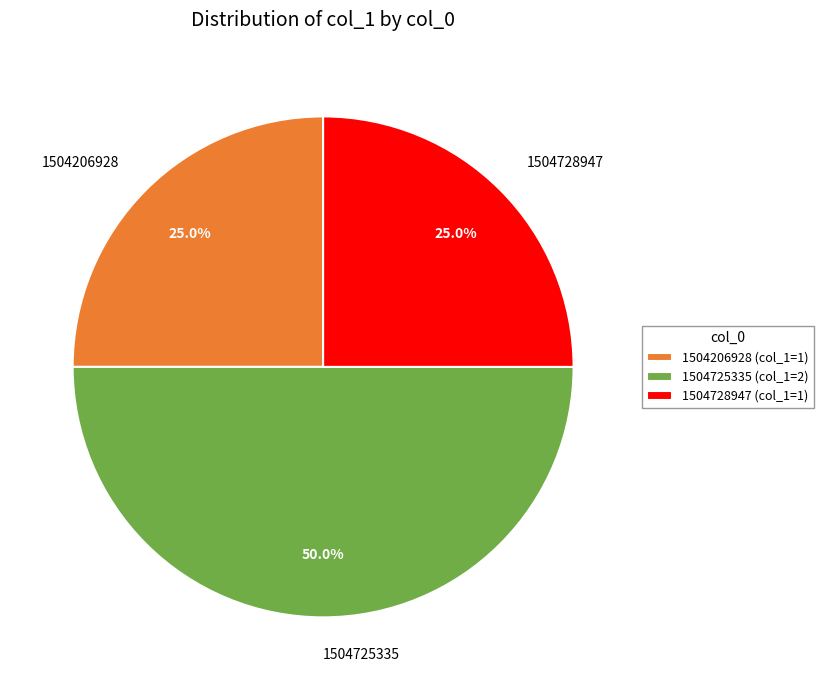

How many slices are in this pie chart?

3